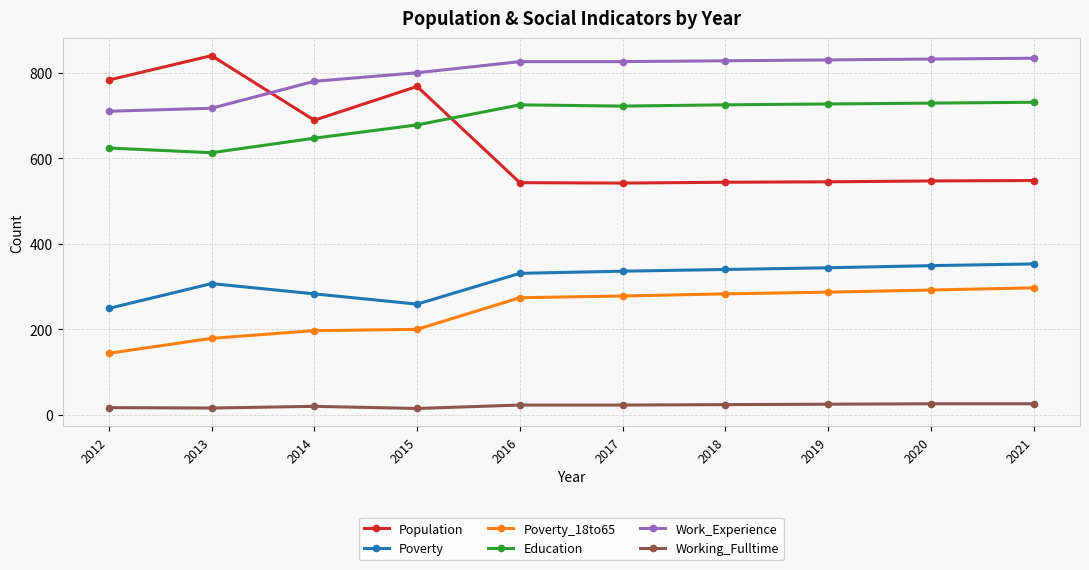

What is the greatest value displayed?

840